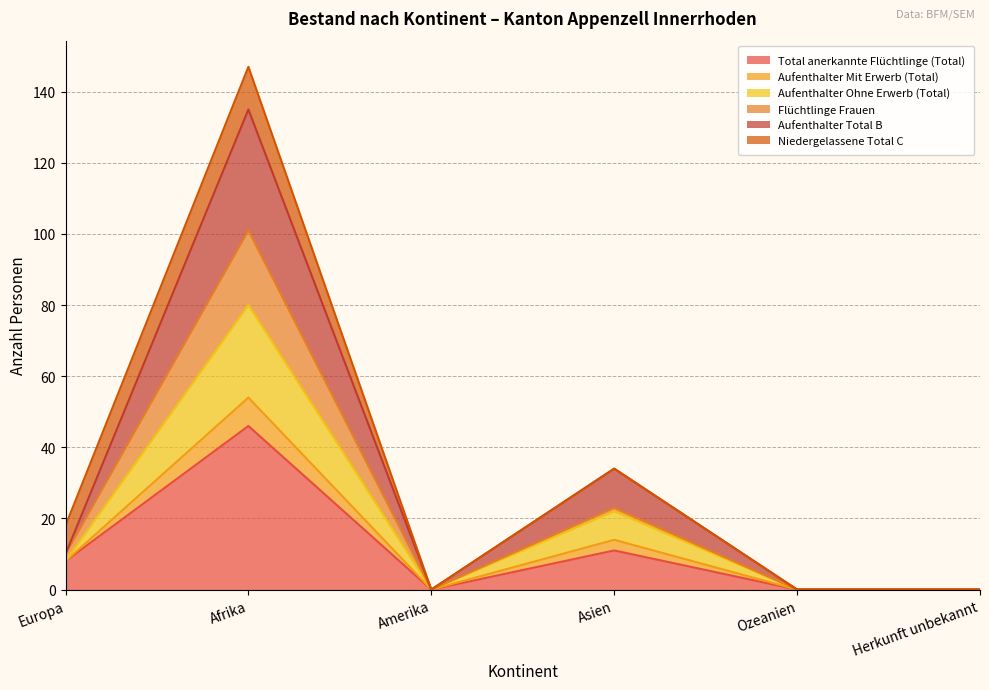

Which category has the highest value in the Total anerkannte Flüchtlinge (Total) series?

Afrika